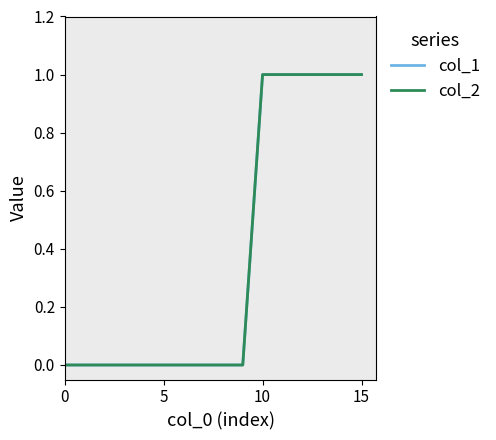

Does the chart display data point markers on the line(s)?

No